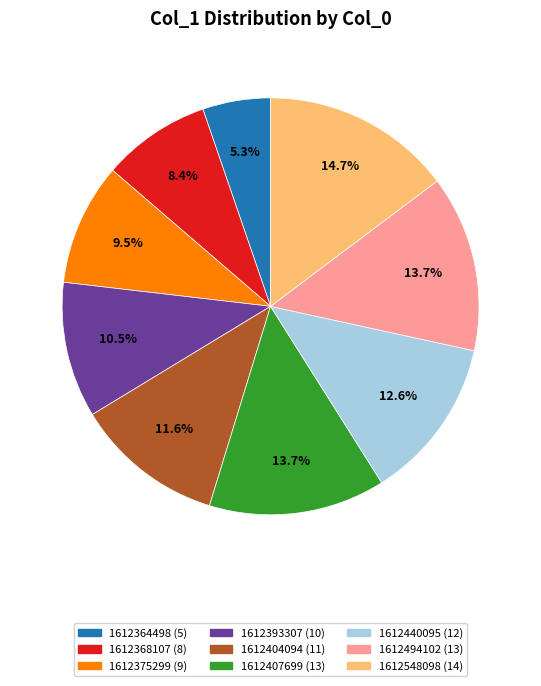

What is the ratio of the value at 1612368107 to the value at 1612364498?

1.6